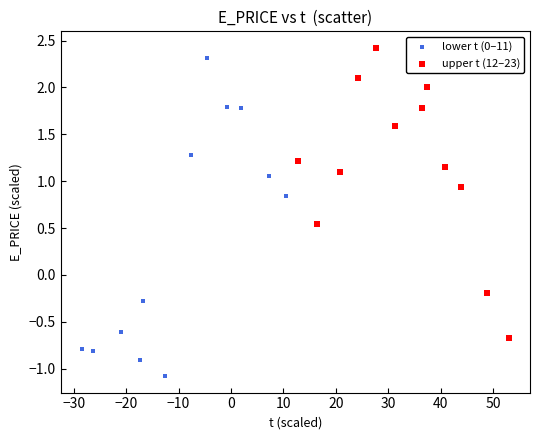

Which series reaches the maximum Y coordinate?

upper t (12–23)